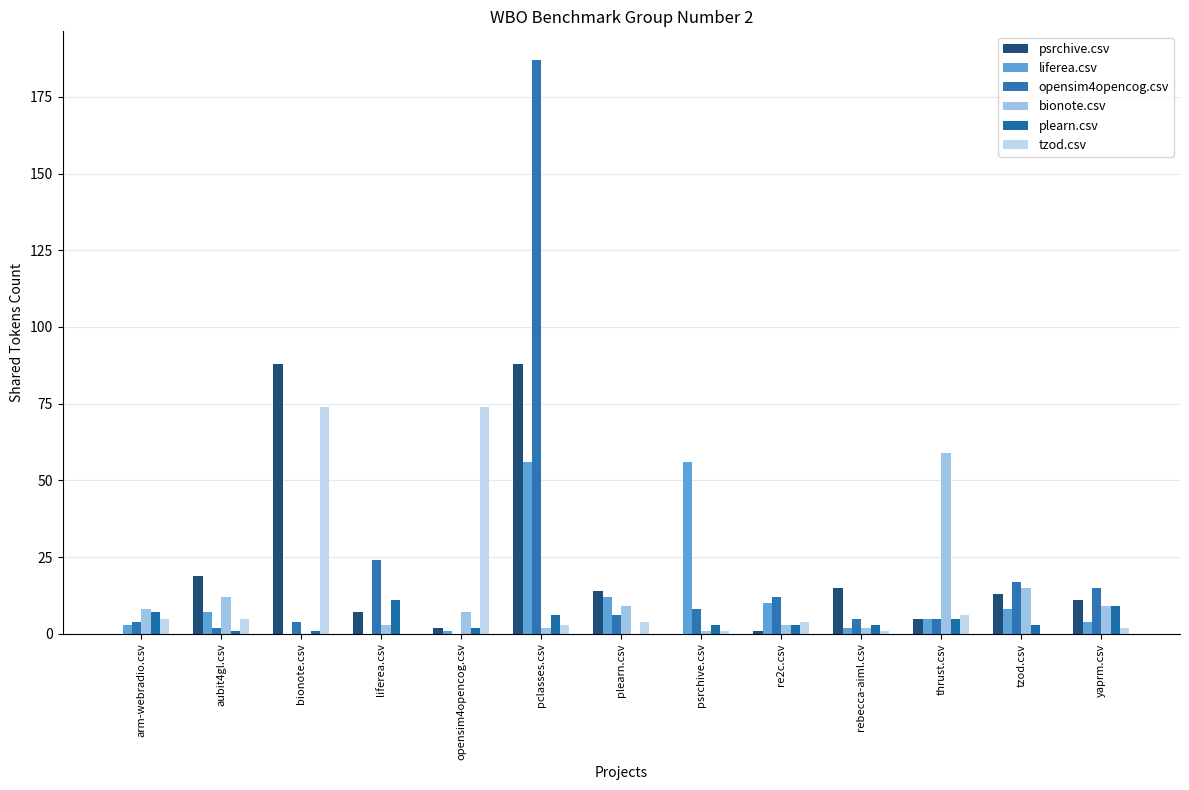

Does the chart contain stacked bars?

No